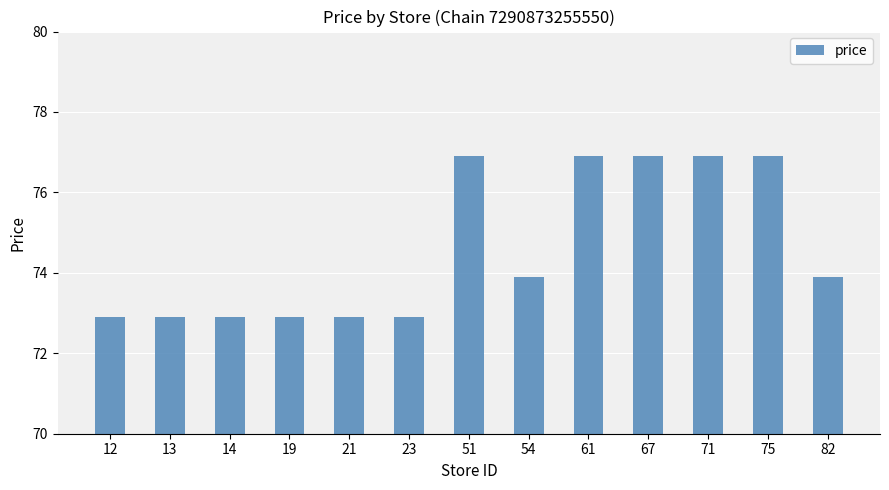

How many values are between 72 and 76?

8